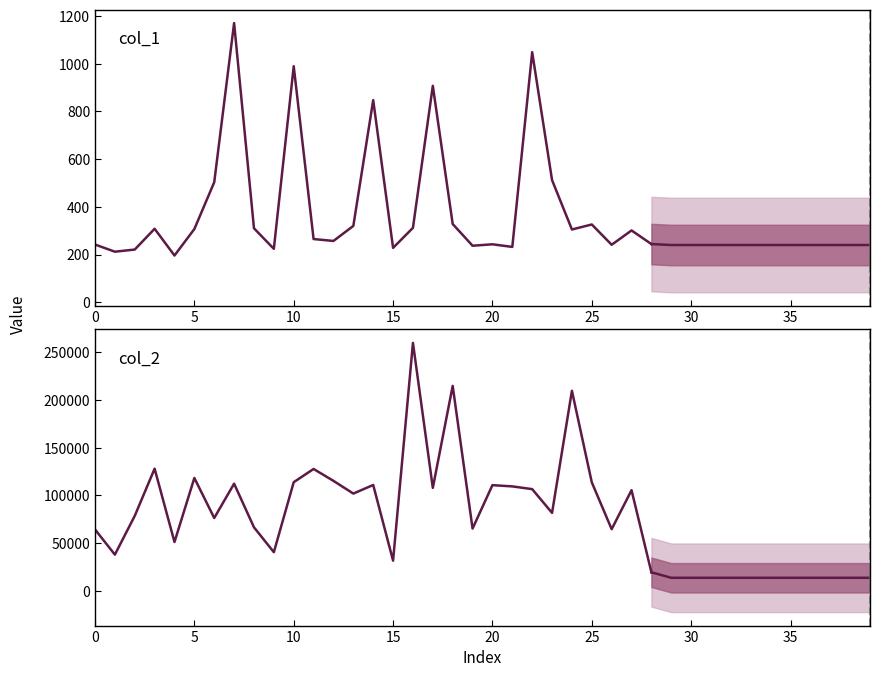

Rank the categories by col_2 value from lowest to highest.

29, 30, 31, 32, 33, 34, 35, 36, 37, 38, 39, 28, 15, 1, 9, 4, 0, 26, 19, 8, 6, 2, 23, 13, 27, 22, 17, 21, 20, 14, 7, 25, 10, 12, 5, 11, 3, 24, 18, 16